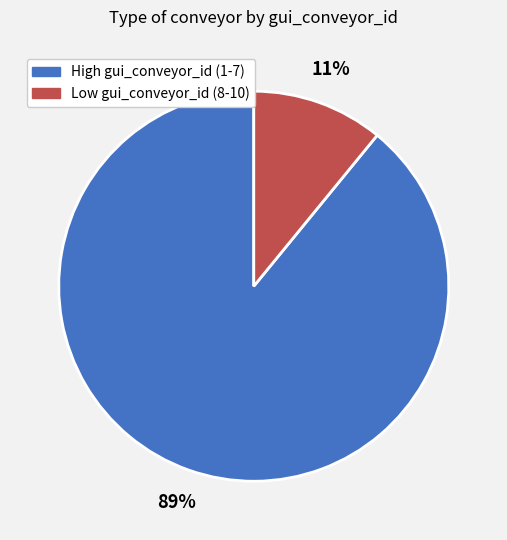

What is the largest slice in the pie chart?

High gui_conveyor_id (1-7)